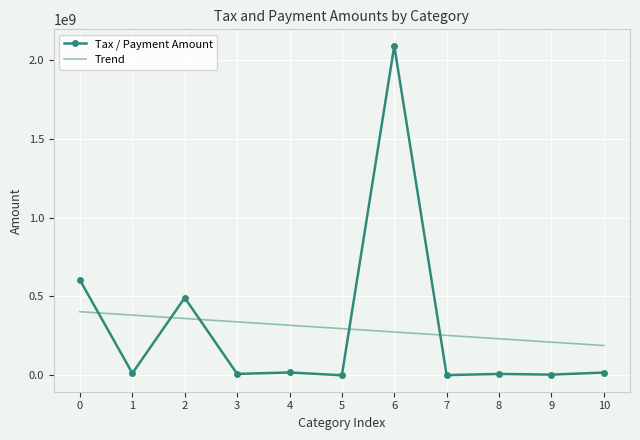

At which label does Tax / Payment Amount reach its peak?

6